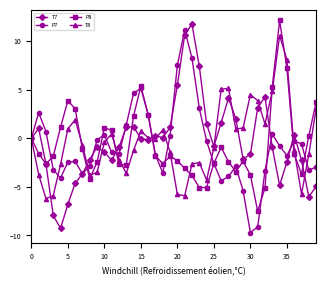

True or false: P7 has more than 0 interior local peaks.

True